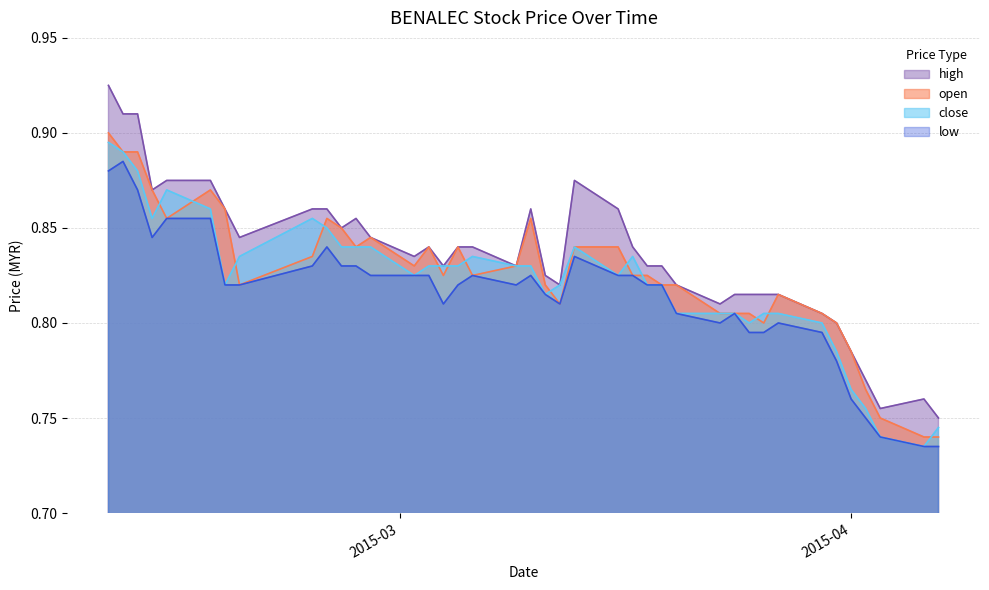

Rank the series by their maximum value, from highest to lowest.

high, open, close, low